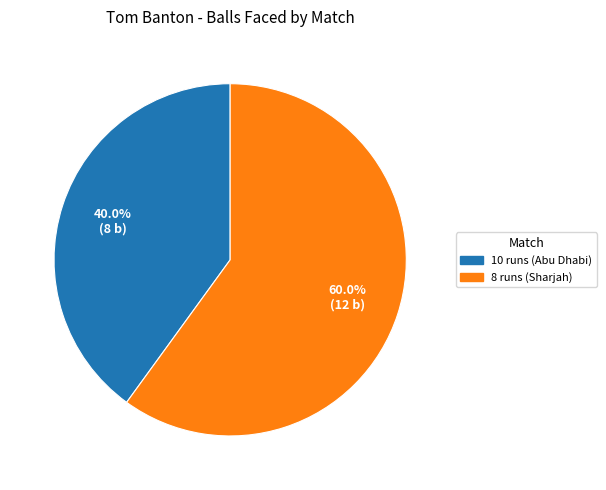

The 8 runs (Sharjah) slice represents 60% of the pie. True or false?

True